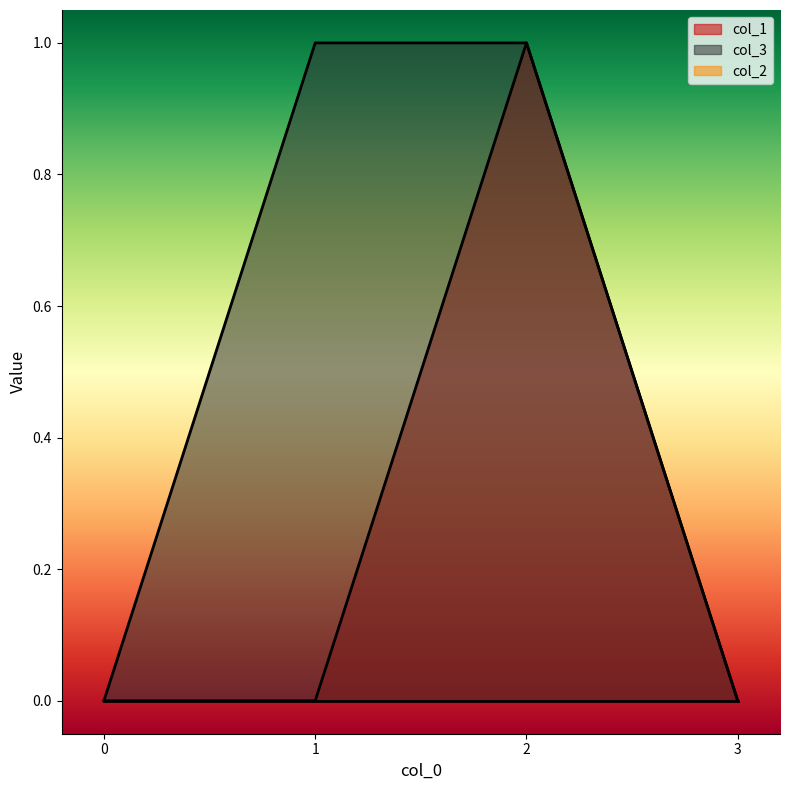

True or false: col_1 and col_3 cross at least once.

False